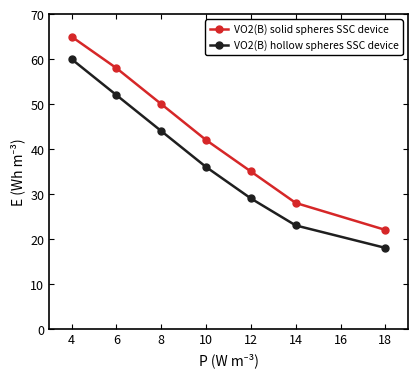

What is the highest value of the VO2(B) solid spheres SSC device series?

65